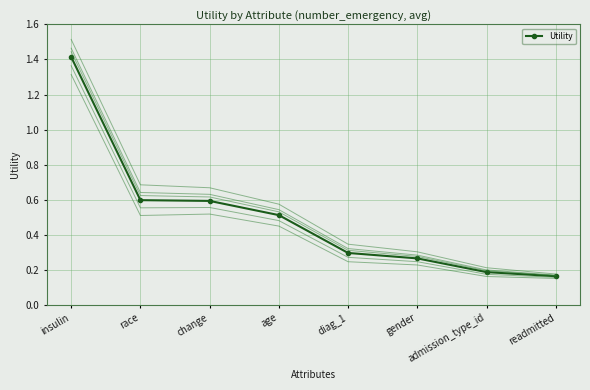

Is it true that the value at change is 0.6?

True